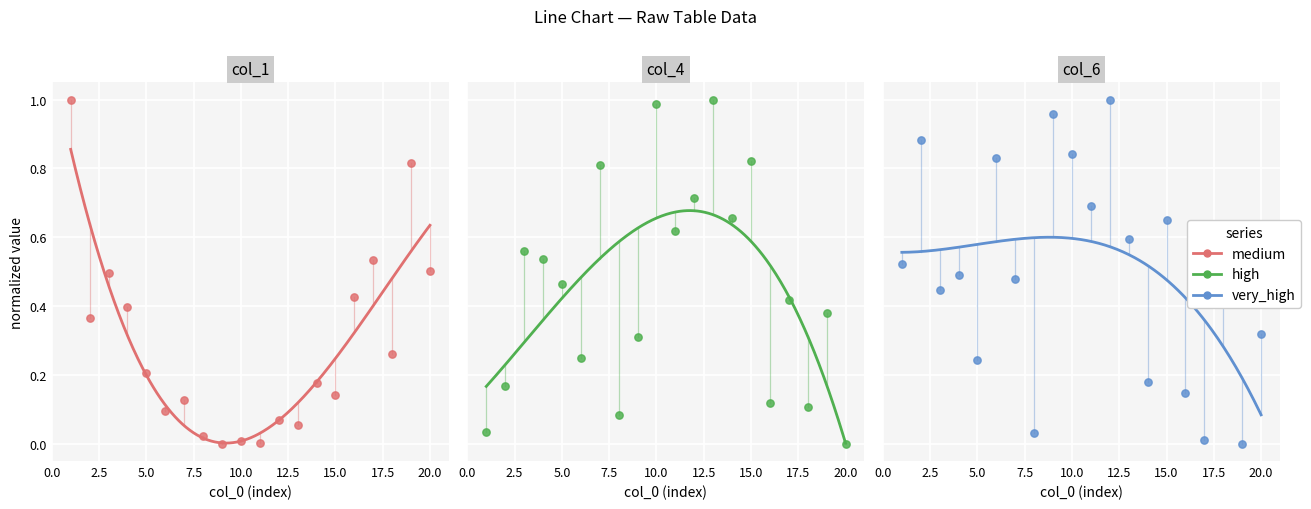

At which category is the sum across all series the highest?

10